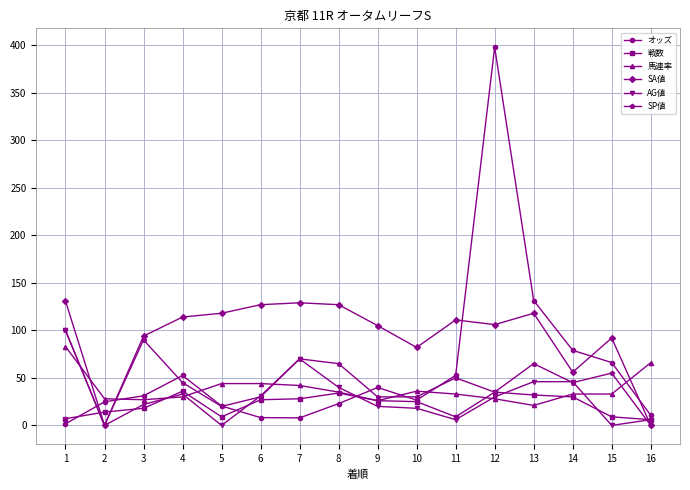

Which series has the largest total across all categories?

SA値